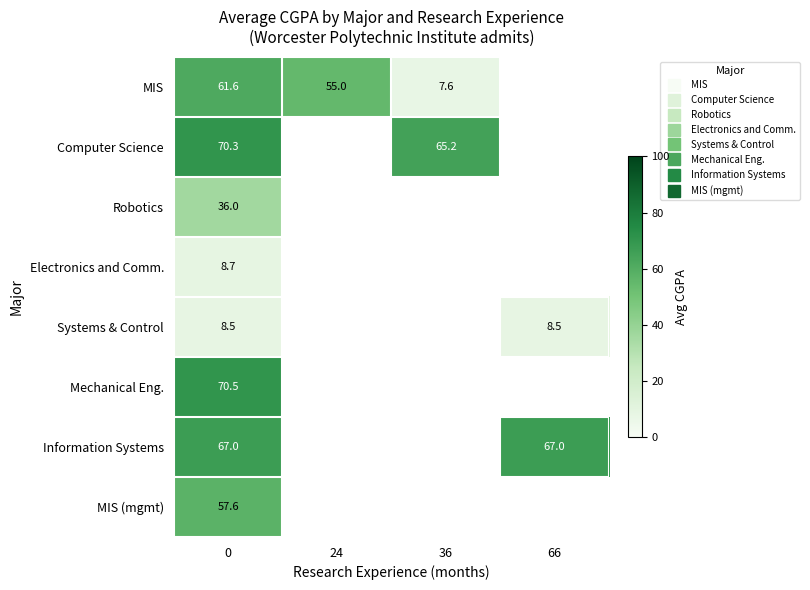

What is the greatest value displayed?

70.5